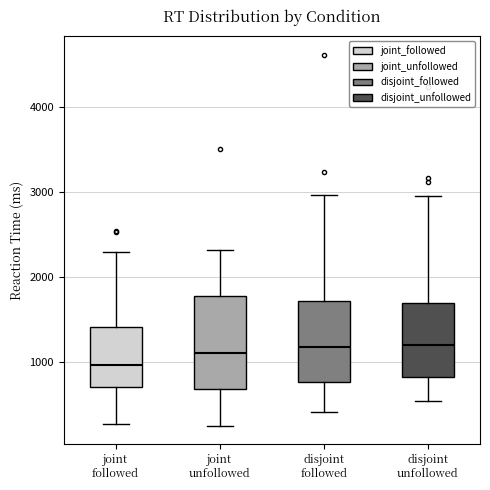

Which box's median line is the lowest?

joint followed